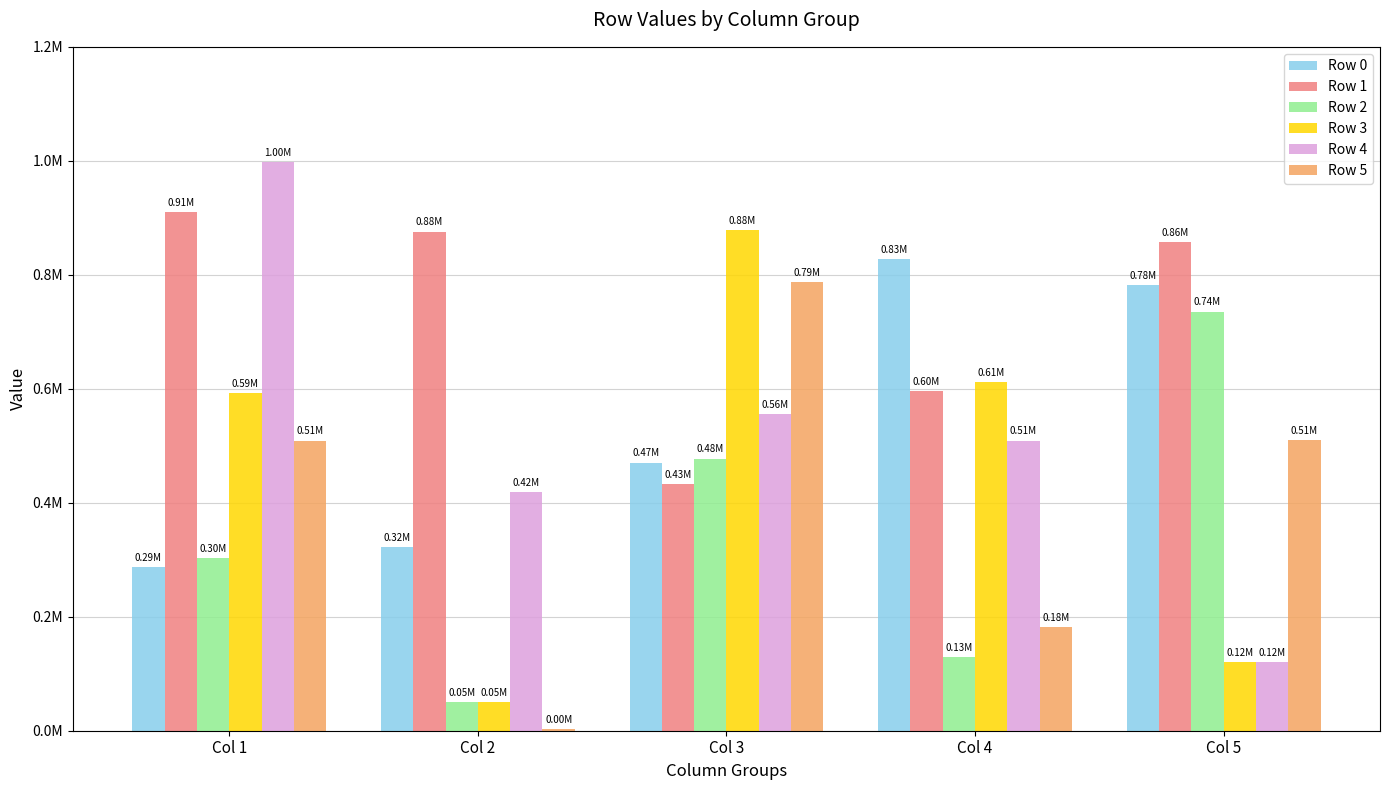

List the series in order of their peak value, highest first.

Row 4, Row 1, Row 3, Row 0, Row 5, Row 2